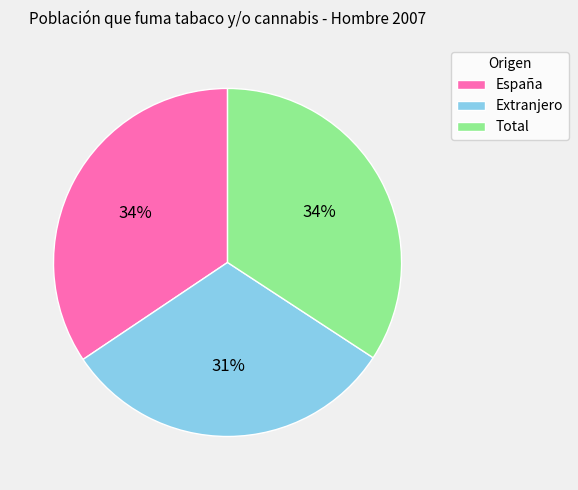

Do España and Total together represent more than half of the pie?

Yes